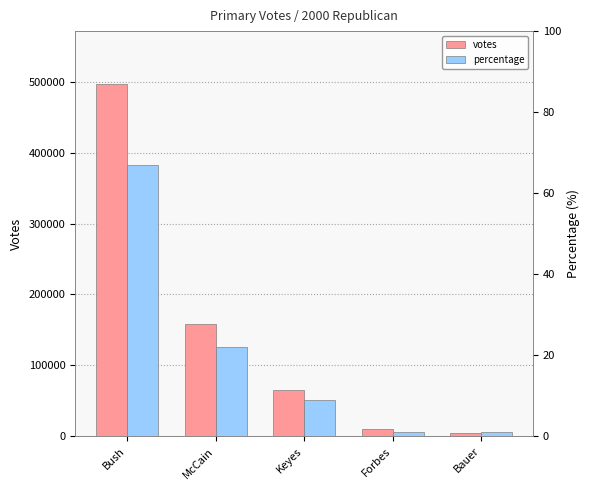

At Forbes, list the series in order from smallest to largest.

percentage, votes